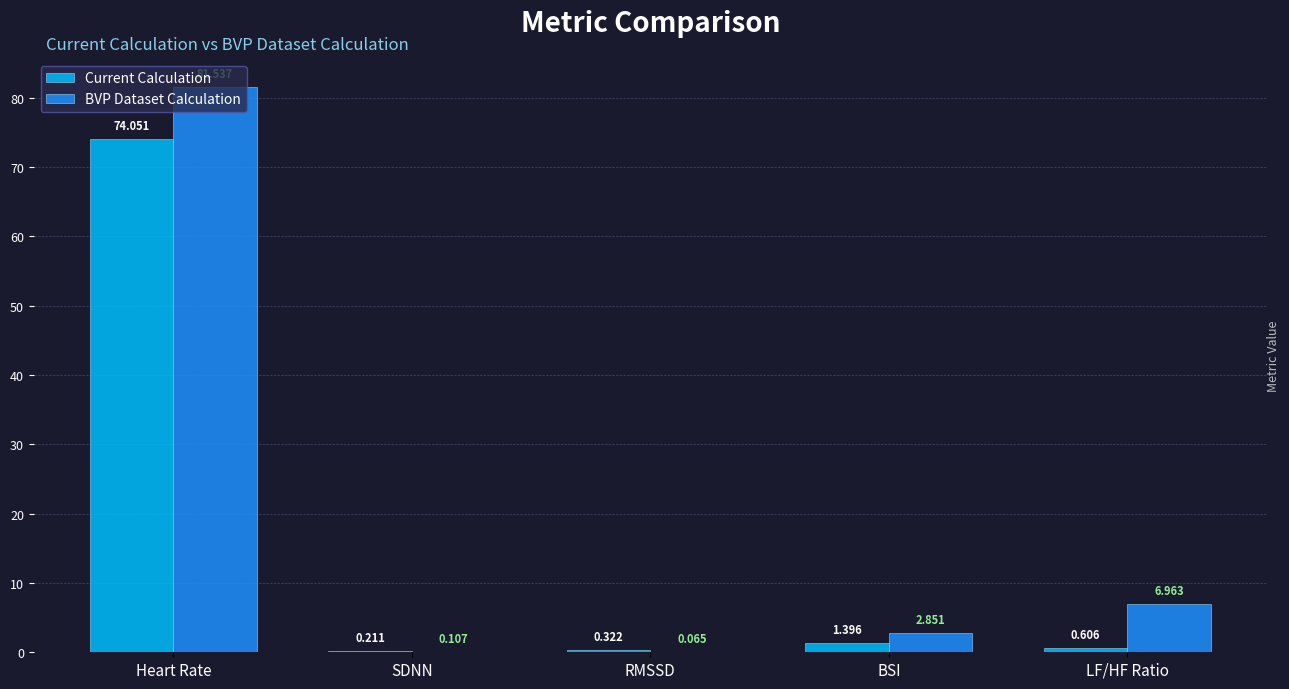

Between Heart Rate and RMSSD, which series saw the biggest shift?

BVP Dataset Calculation